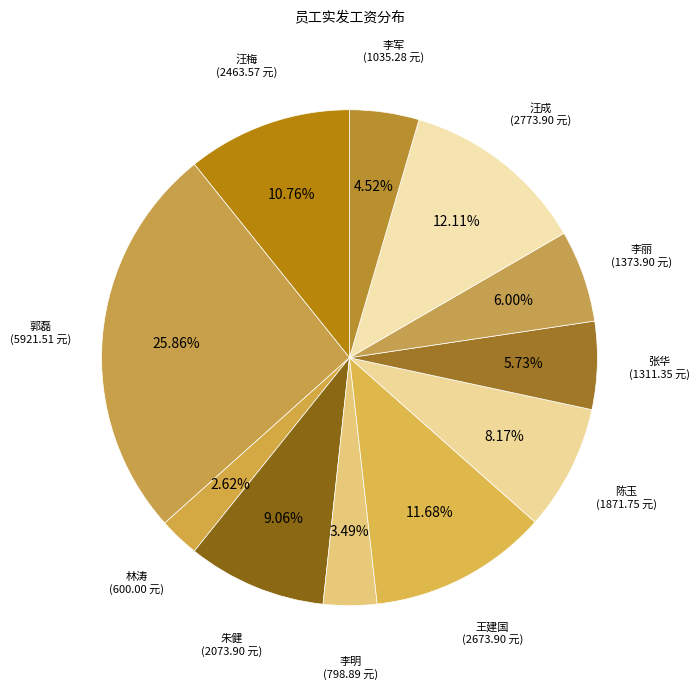

Does 张华 account for over 50% of the chart?

No